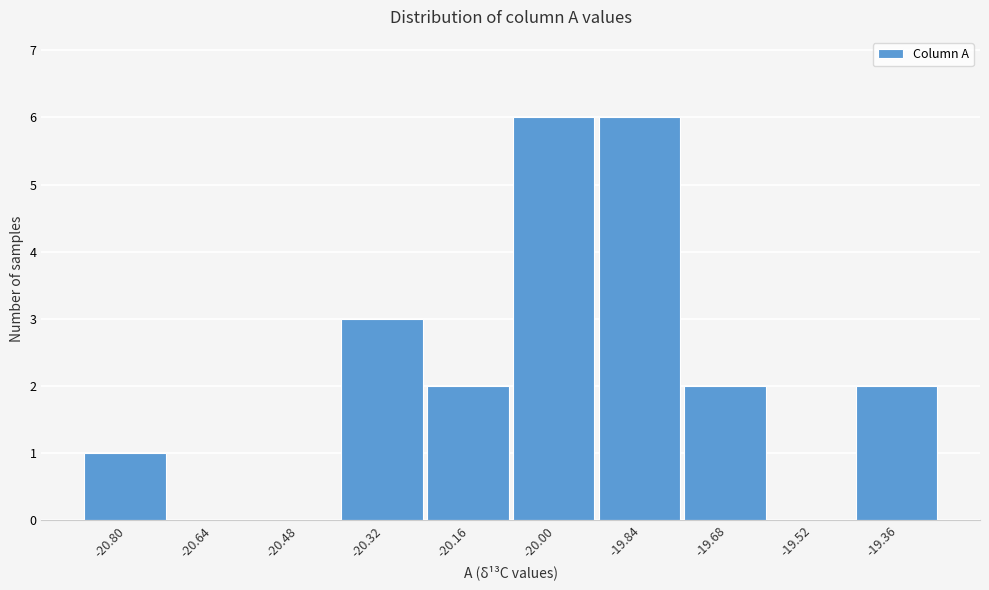

Reading left to right, list all the values displayed in this chart.

-20.80=1	-20.64=0	-20.48=0	-20.32=3	-20.16=2	-20.00=6	-19.84=6	-19.68=2	-19.52=0	-19.36=2